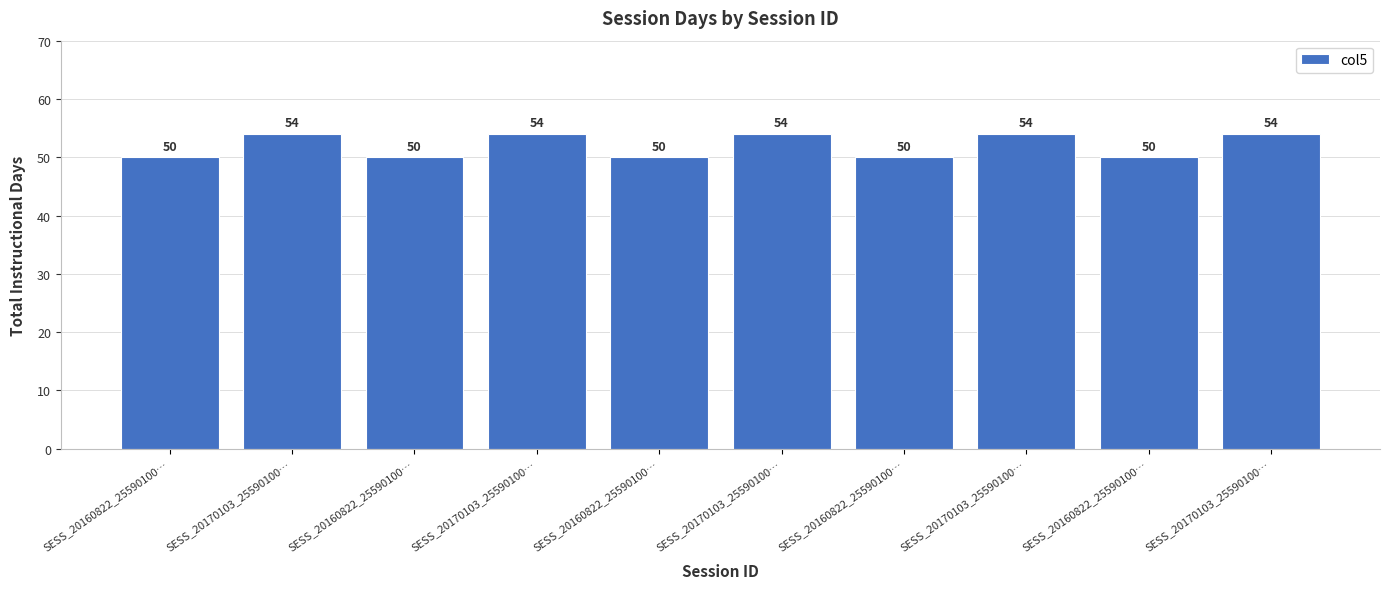

What is the sum of all values?

520